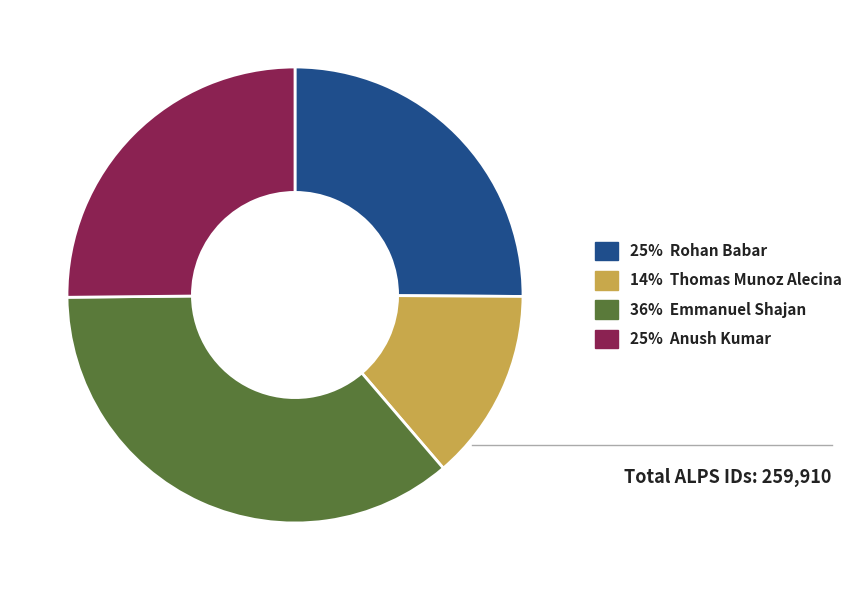

Does any single category account for the majority?

No